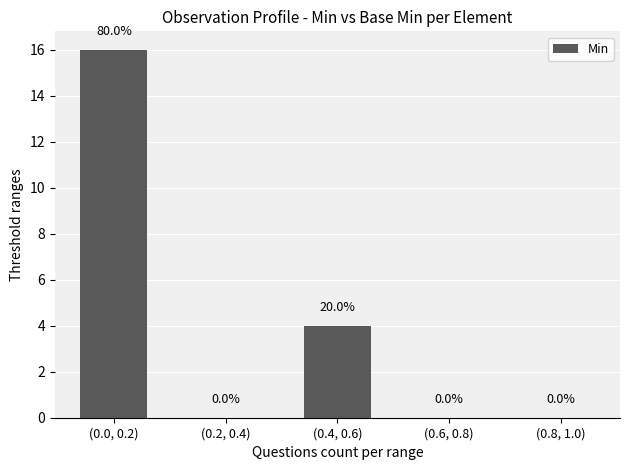

What is the greatest value displayed?

16